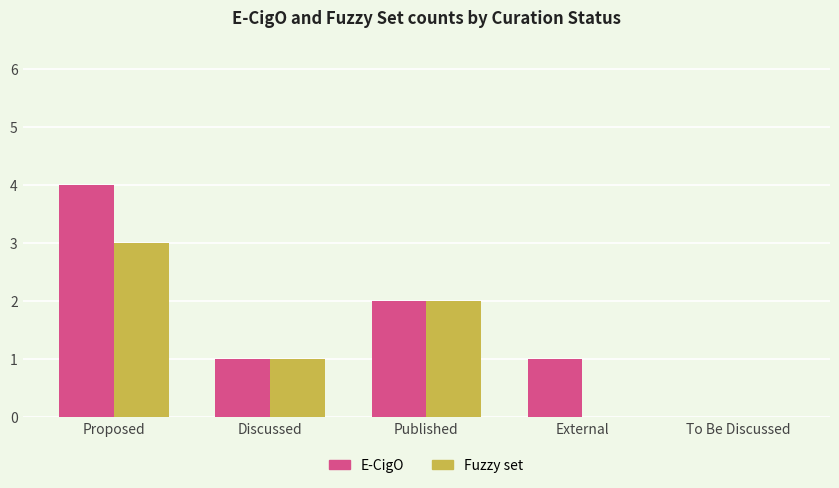

Does the chart contain stacked bars?

No